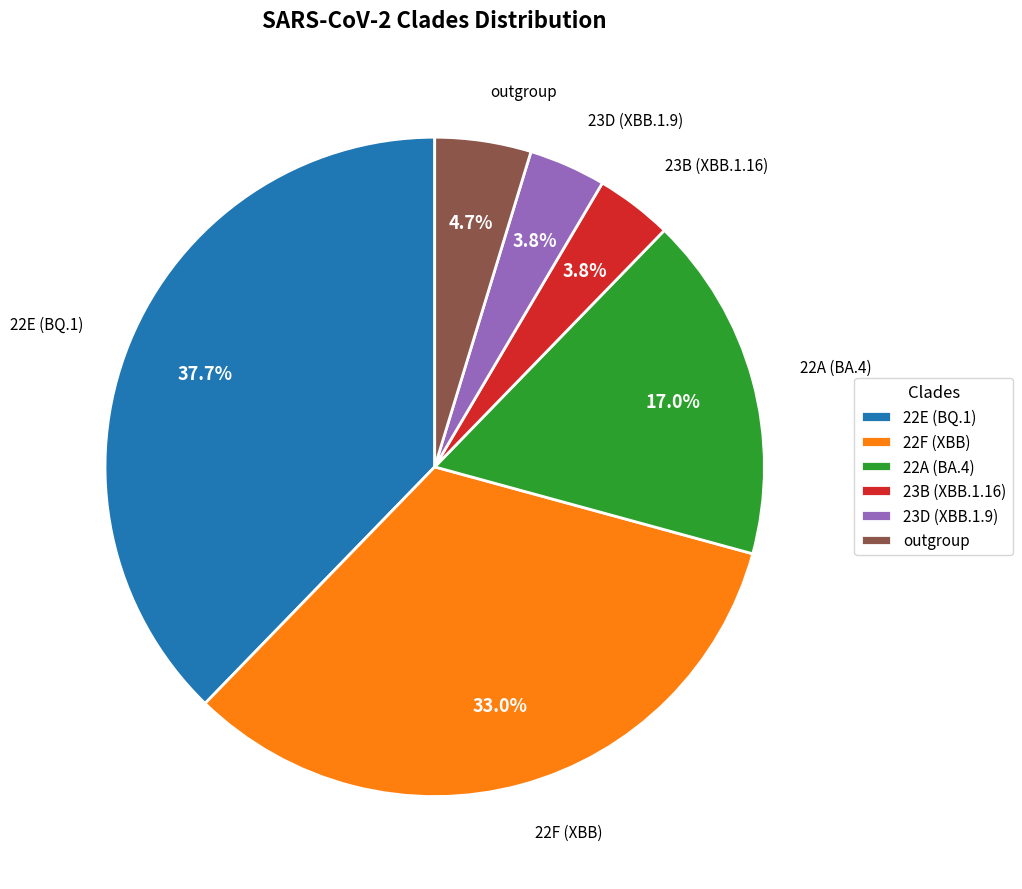

What is the ratio of the value at 22E (BQ.1) to the value at 22F (XBB)?

1.1